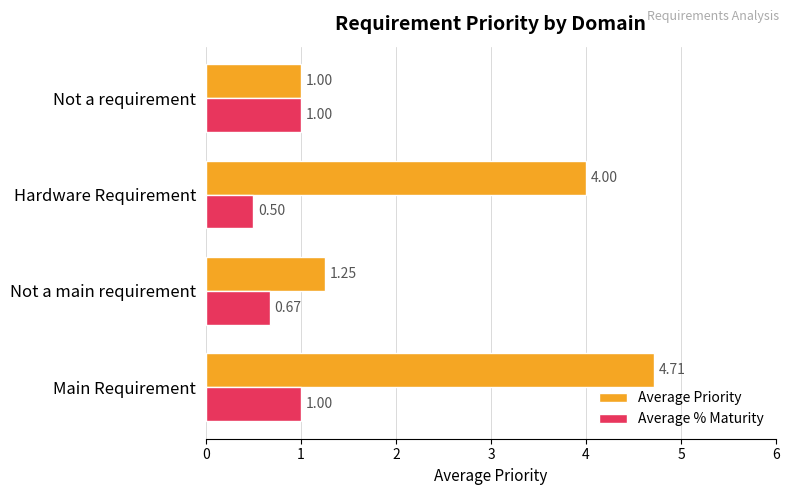

What is the difference between the highest and lowest values at Not a main requirement?

0.6